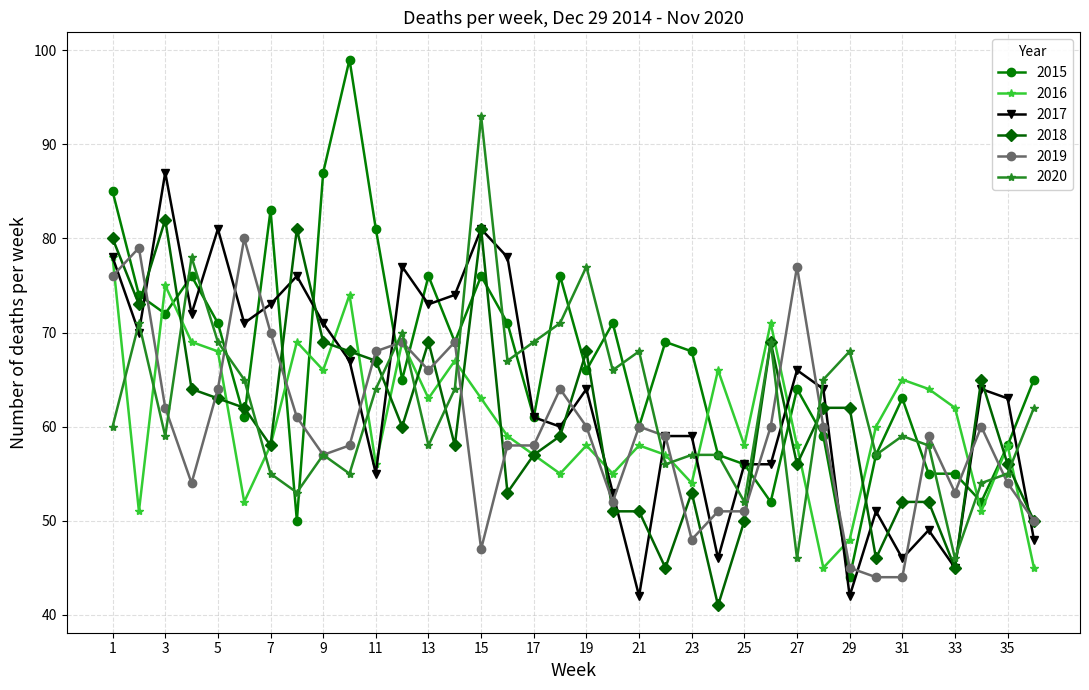

Which series has the widest spread of values?

2015